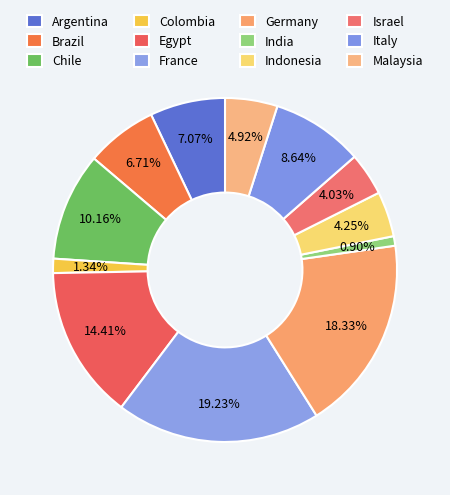

What percentage is NOT represented by Indonesia?

95.7%